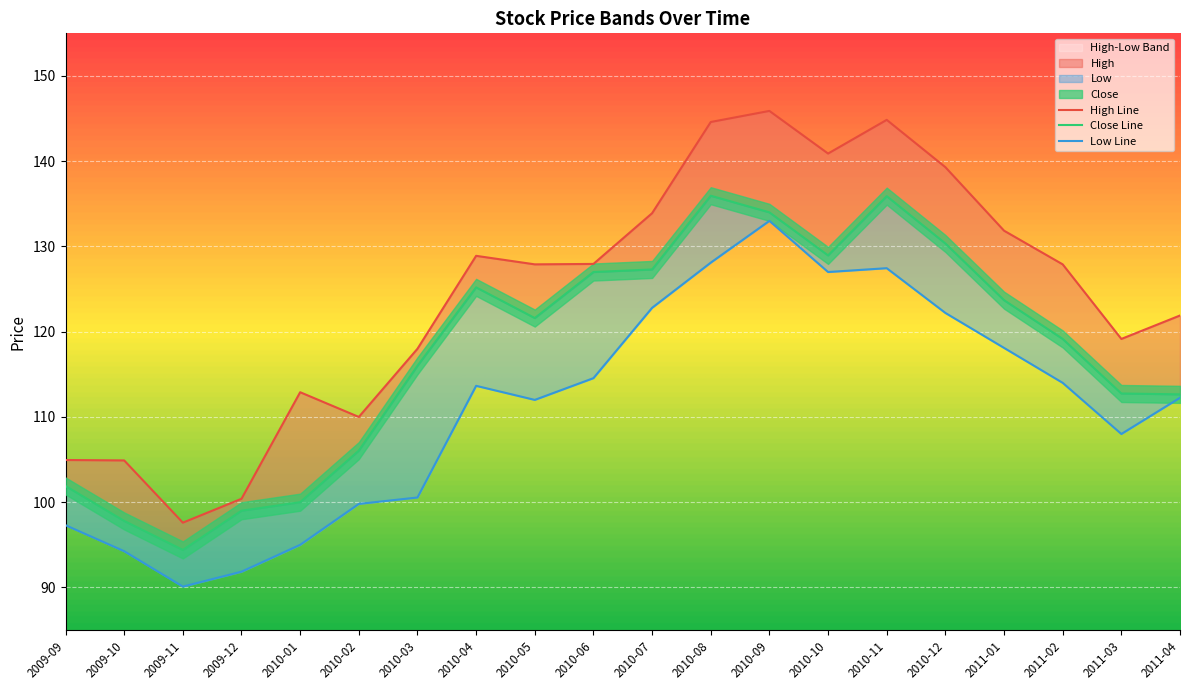

Rank the series by their maximum value, from lowest to highest.

Low, Close, High